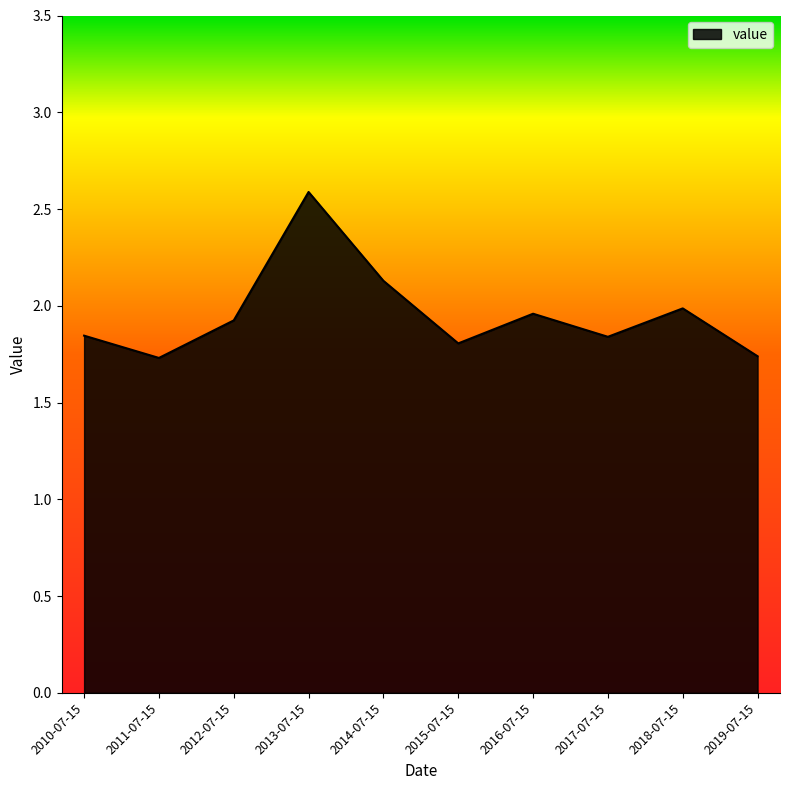

Which label corresponds to the largest value in the chart?

2013-07-15